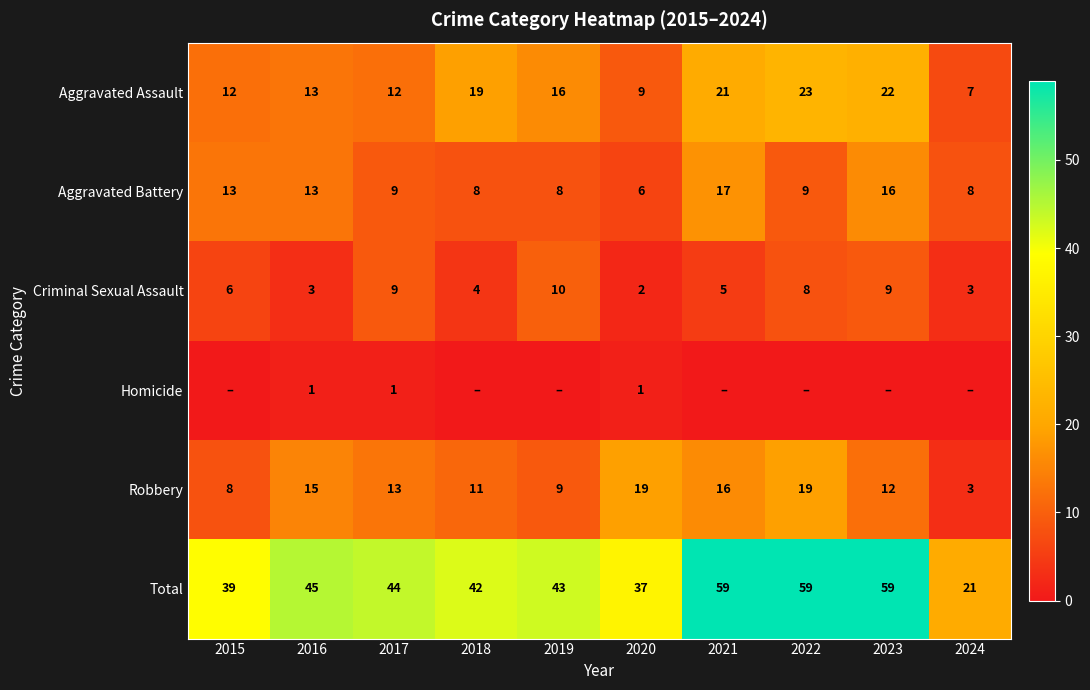

What is the difference between the maximum and minimum values in the Aggravated Assault series?

16